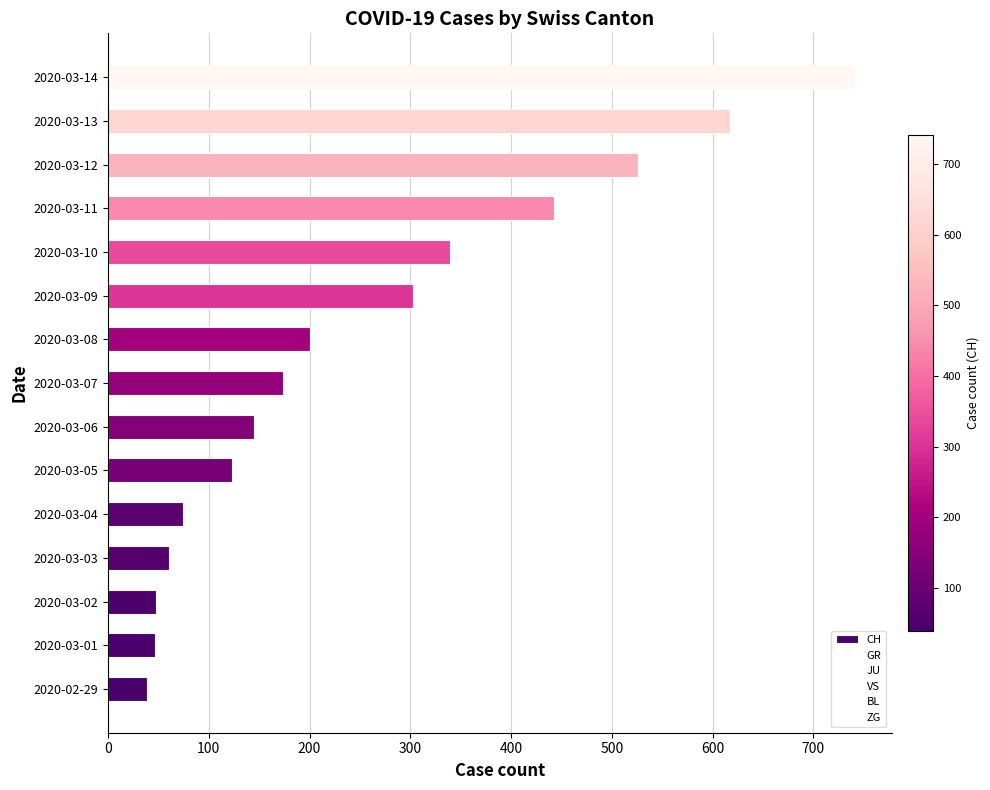

What is the change in value from 2020-03-06 to 2020-03-13?

+472